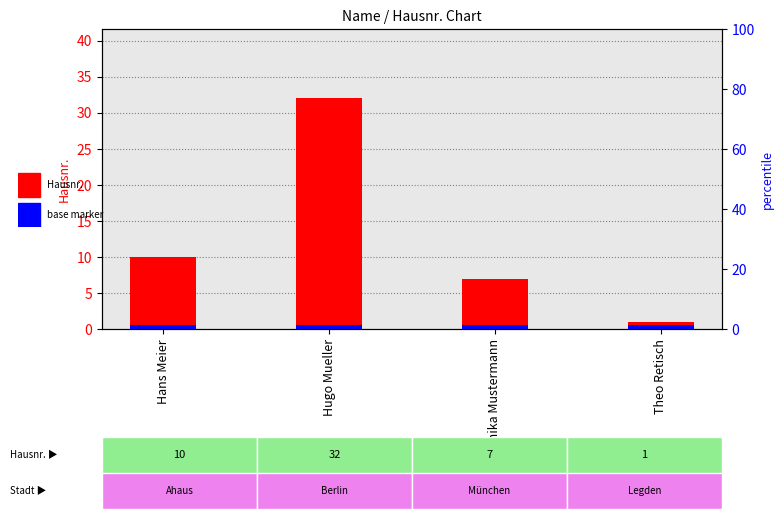

At which category does the chart reach its peak across all series?

Hugo Mueller